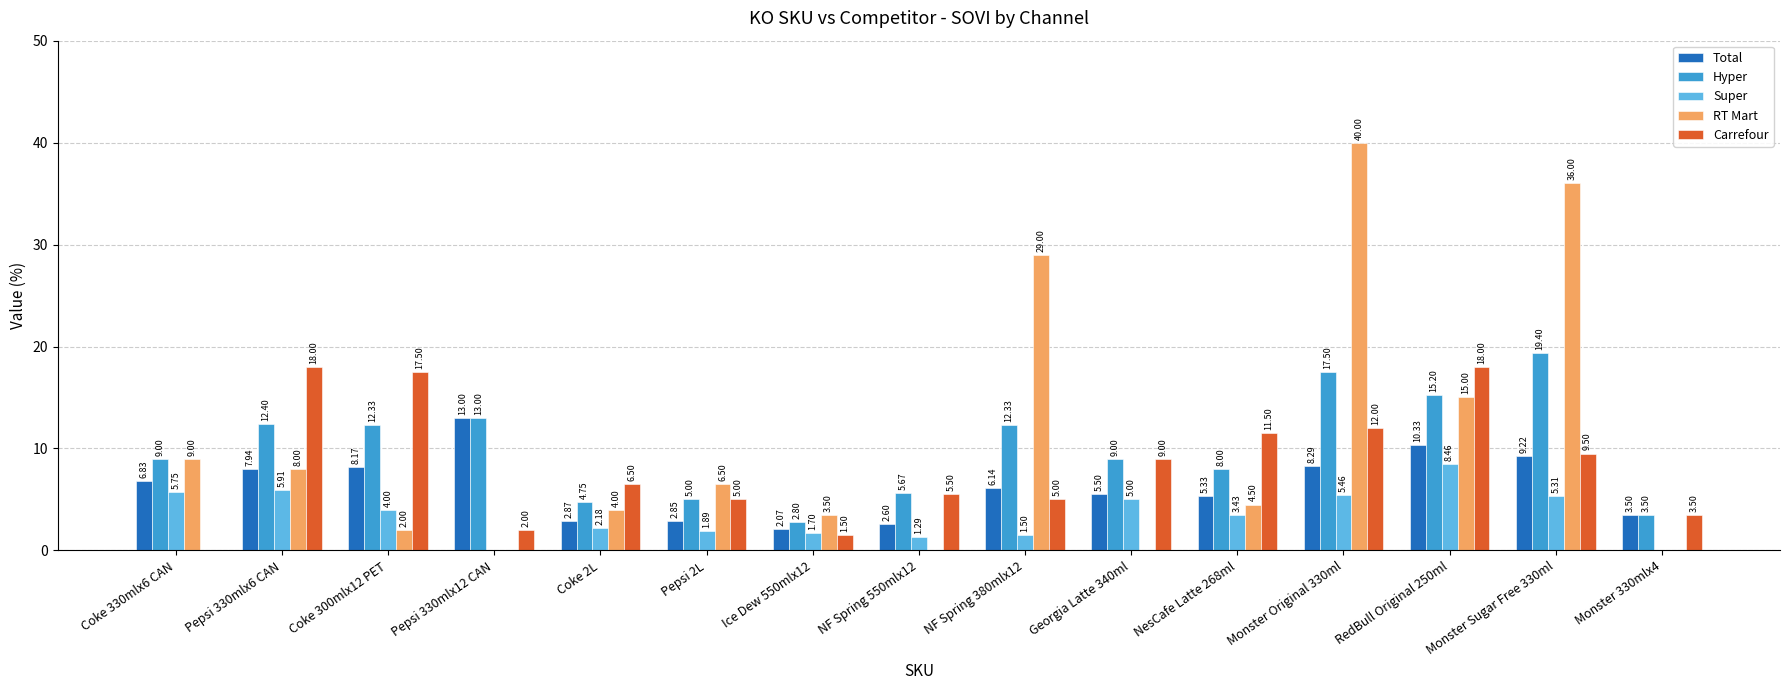

What are all the series names shown in the legend?

Total, Hyper, Super, RT Mart, Carrefour